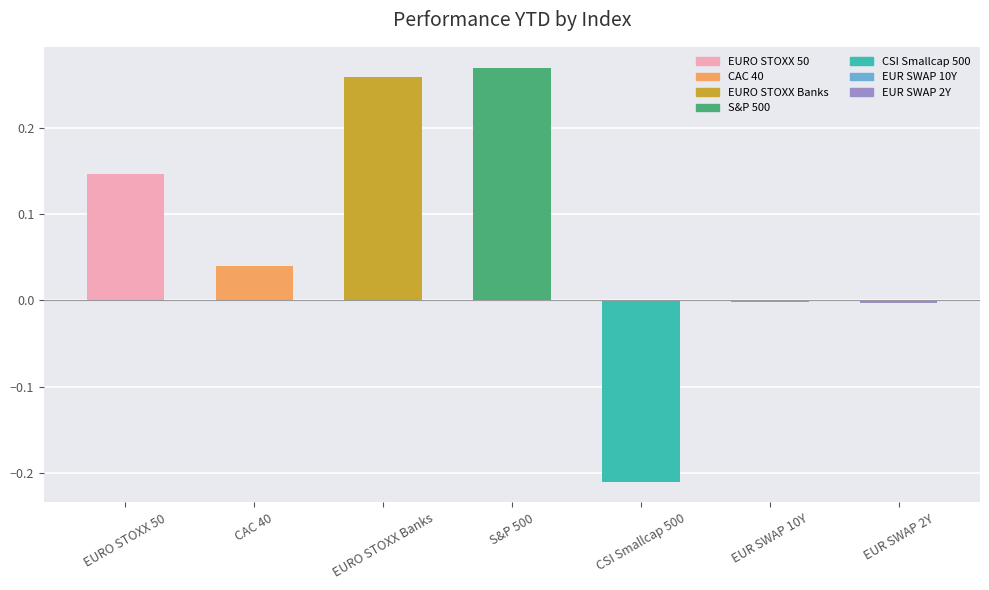

How many distinct data groups are displayed?

1